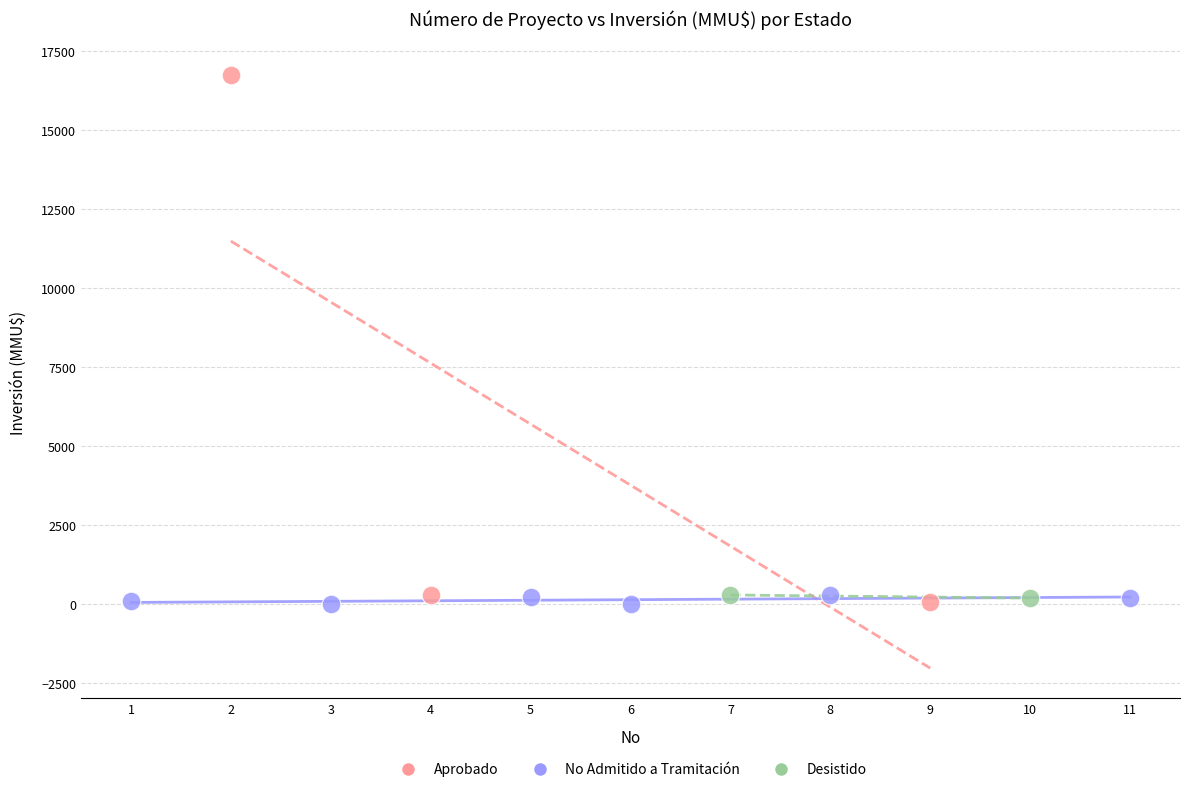

What are all the series names shown in the legend?

Aprobado, No Admitido a Tramitación, Desistido